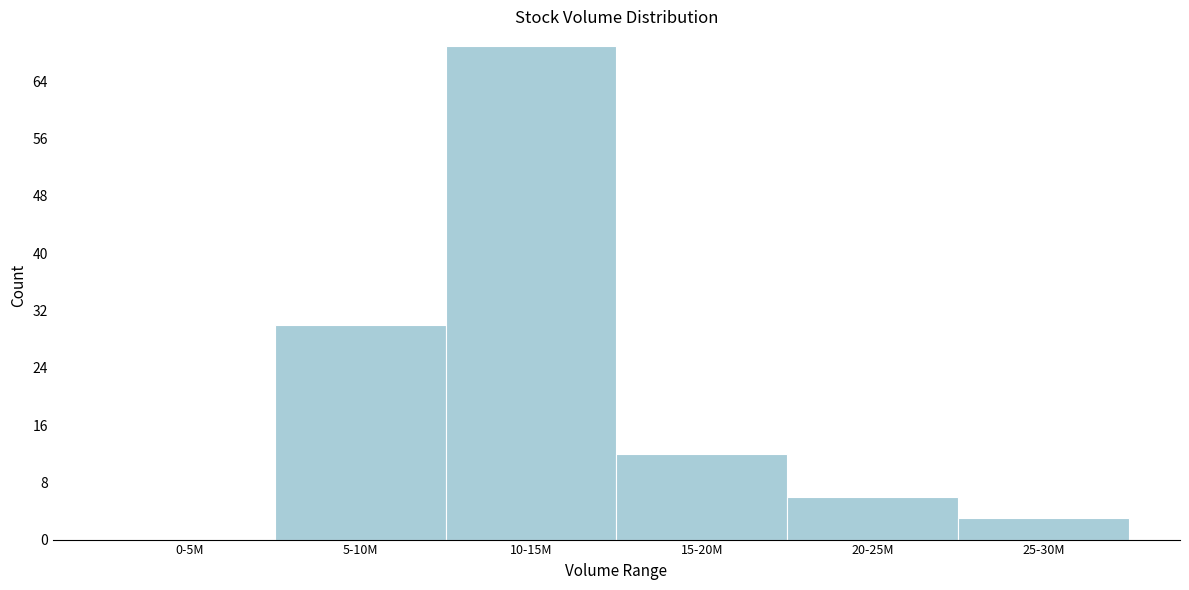

Reading right to left, list all the values displayed in this chart.

25-30M=3	20-25M=6	15-20M=12	10-15M=69	5-10M=30	0-5M=0